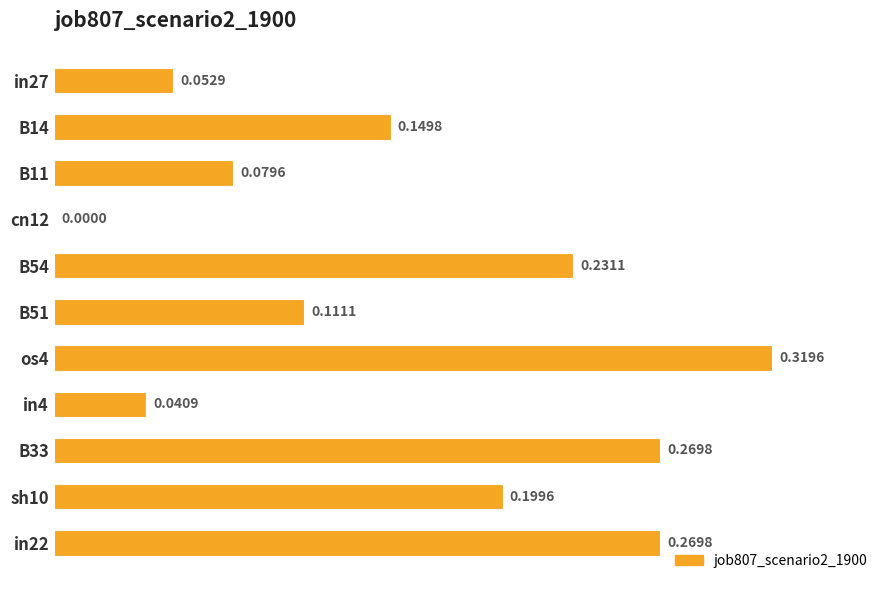

Are the bars grouped side by side (vs. stacked)?

No